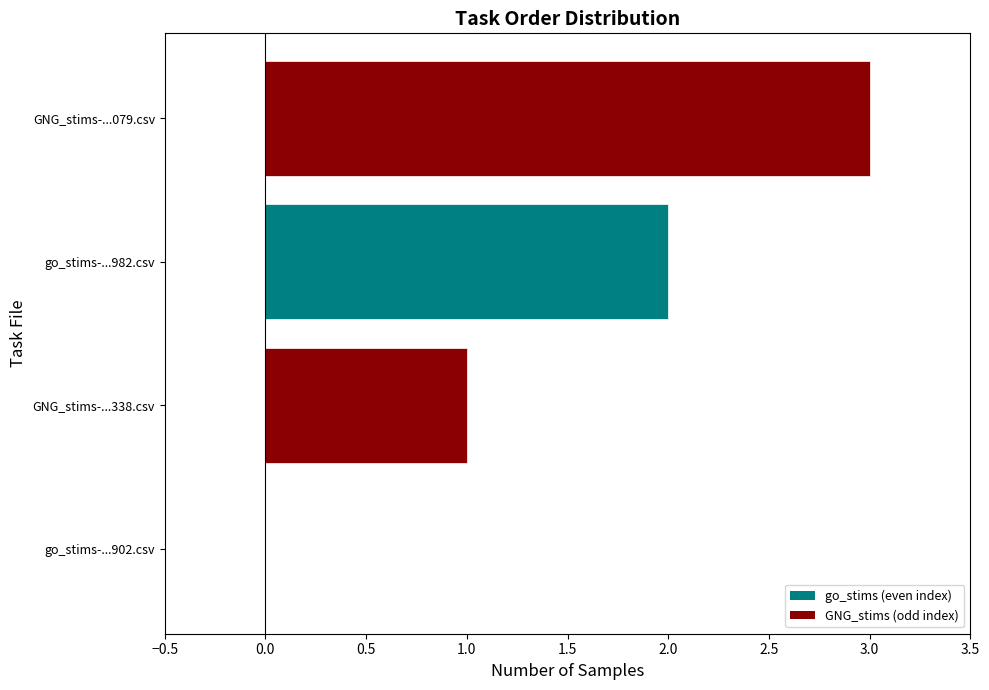

The chart shows a value of 2 at GNG_stims-...079.csv. True or false?

False